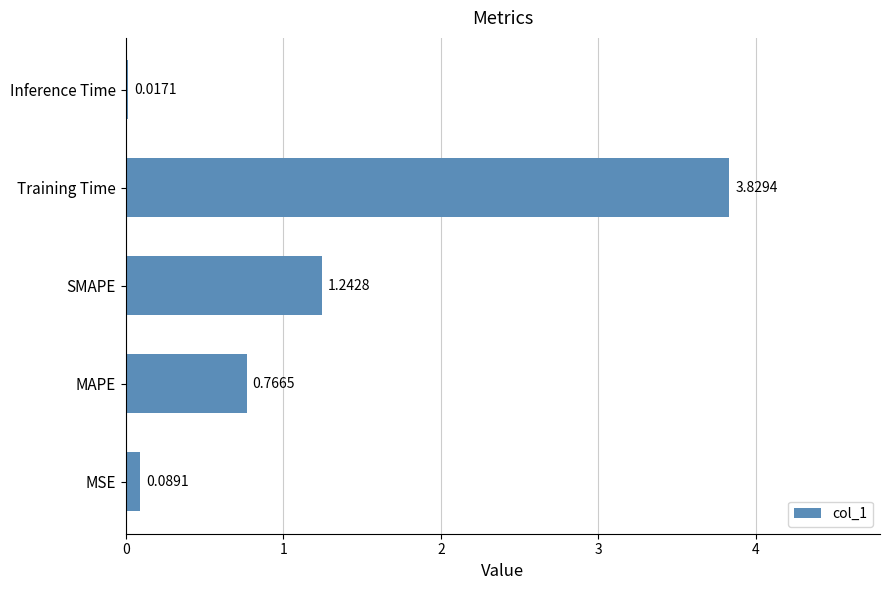

List the labels in order of value, largest first.

Training Time, SMAPE, MAPE, MSE, Inference Time